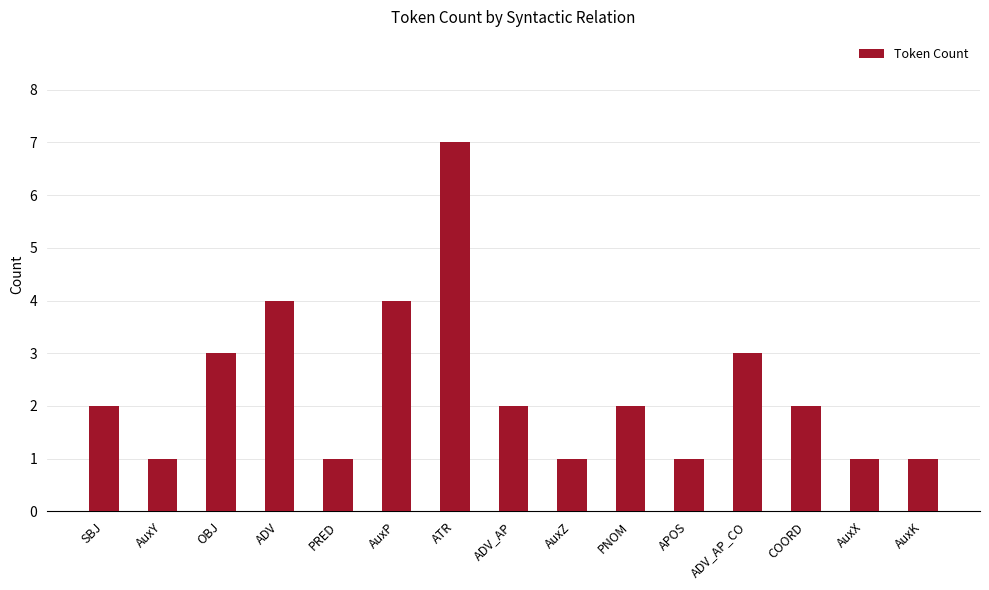

What is the ratio of the value at OBJ to the value at AuxZ?

3.0